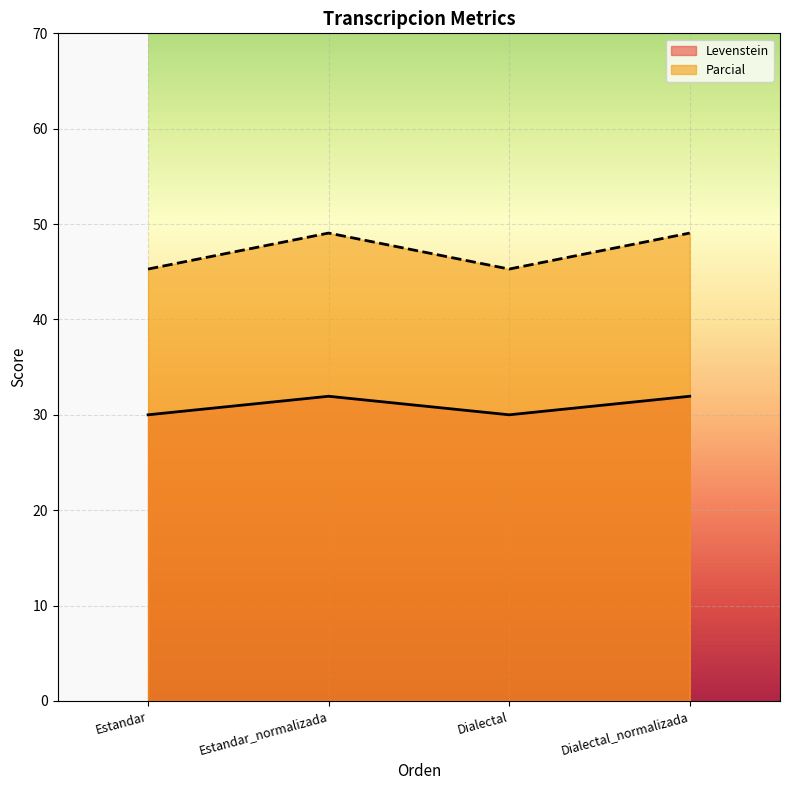

Does the chart display data point markers on the line(s)?

No